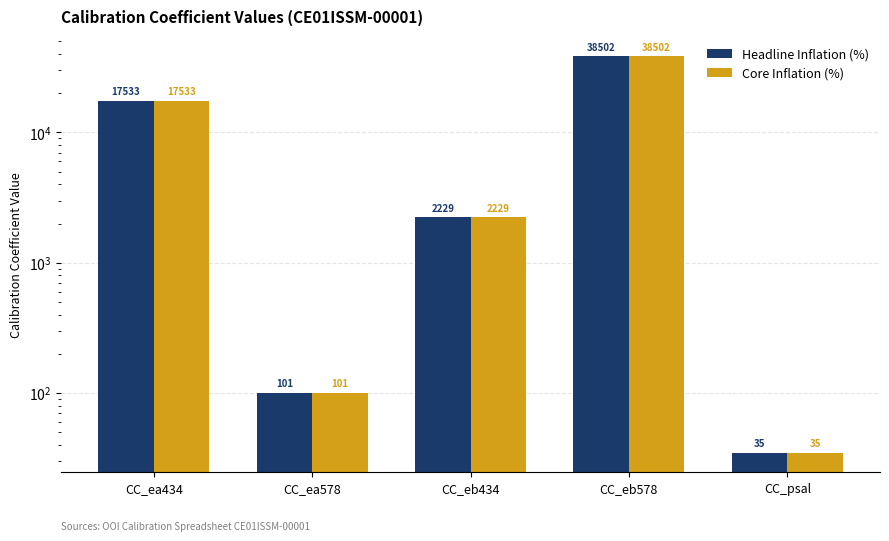

What value does the Core Inflation (%) series have at CC_eb578?

38502